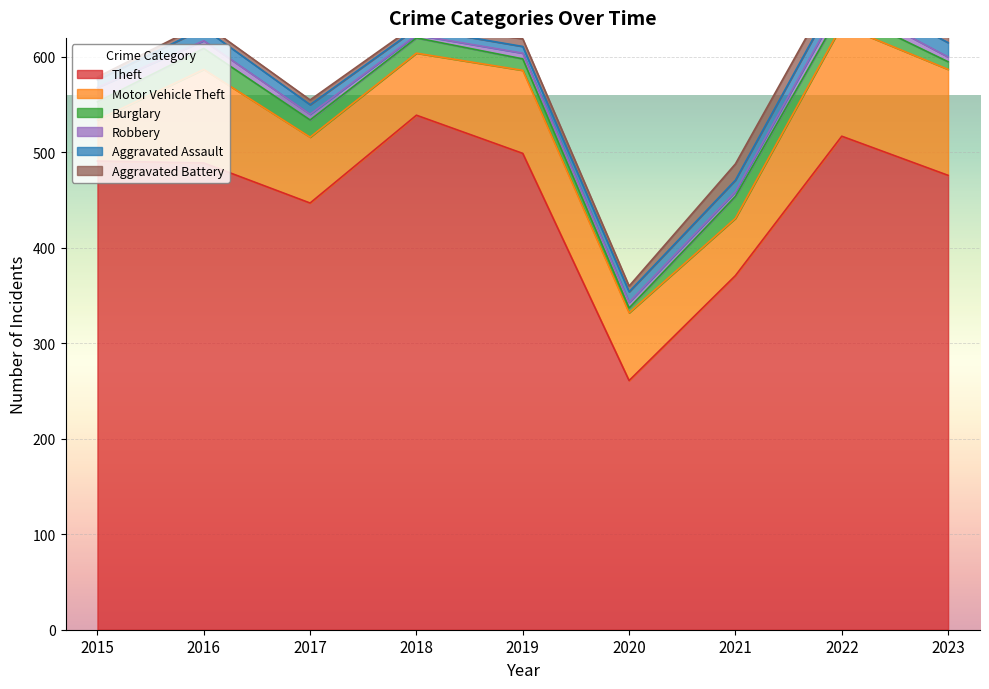

What are all the series names shown in the legend?

Theft, Motor Vehicle Theft, Burglary, Robbery, Aggravated Assault, Aggravated Battery